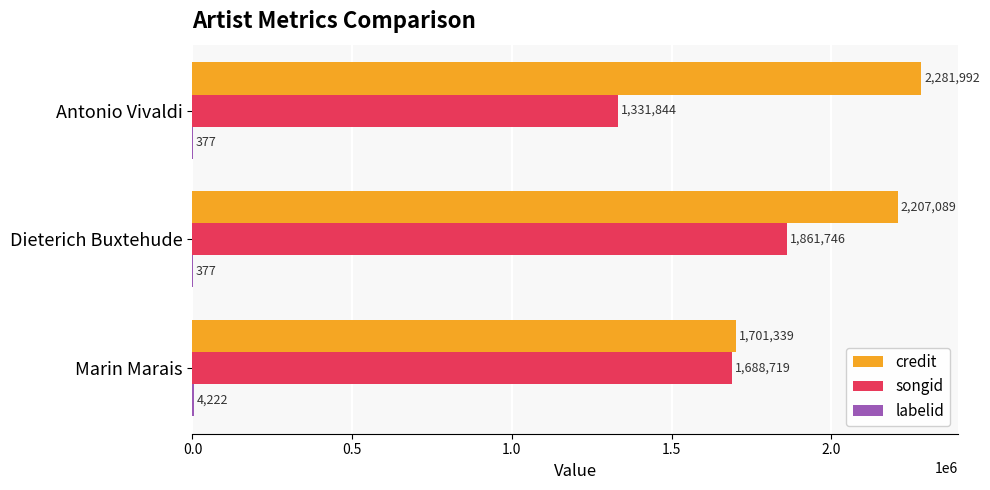

True or false: songid has a value of 1108668 at Dieterich Buxtehude.

False